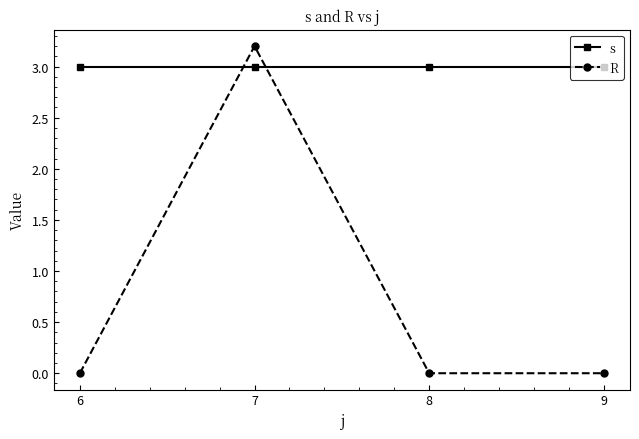

What value does the R series have at 7?

3.2